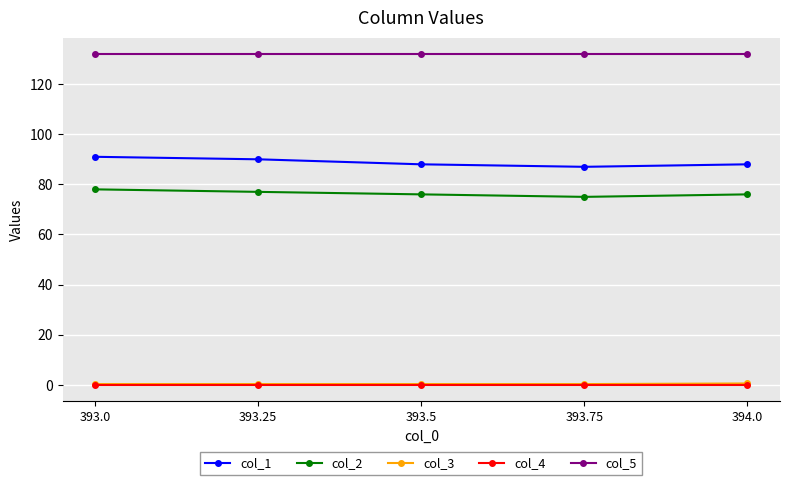

At how many categories does at least one series exceed 52?

5